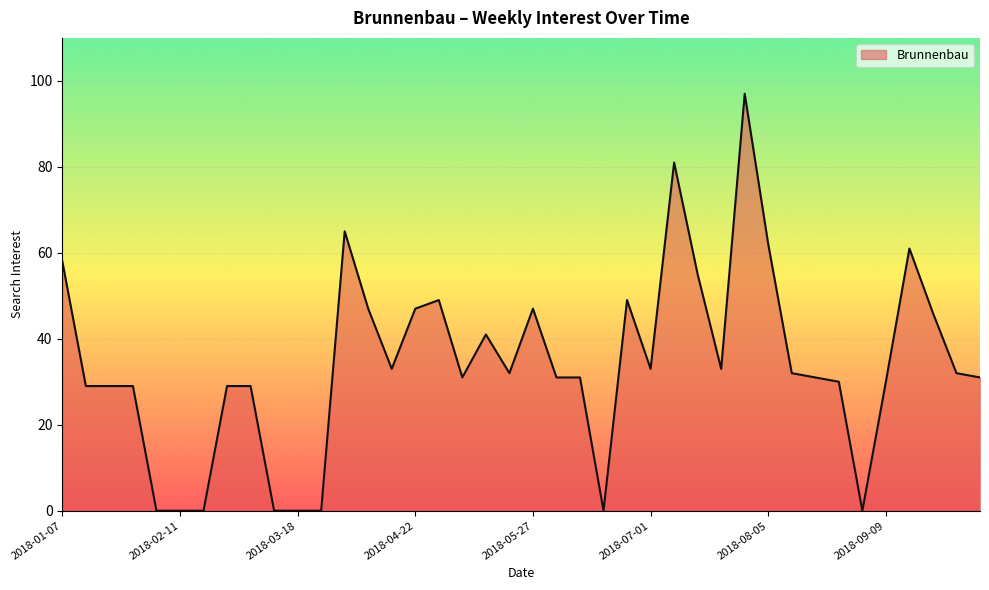

What is the greatest value displayed?

97